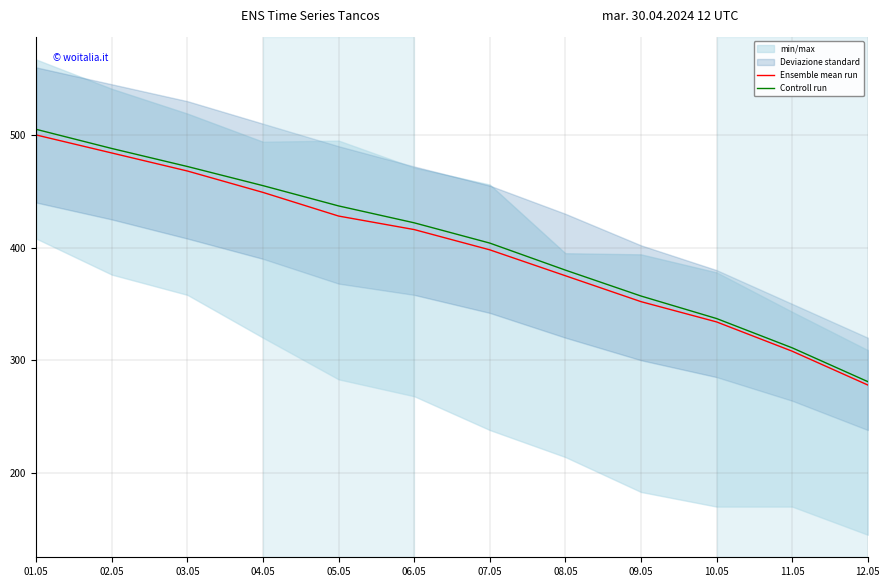

Between 03.05 and 10.05, which series saw the biggest shift?

Controll run